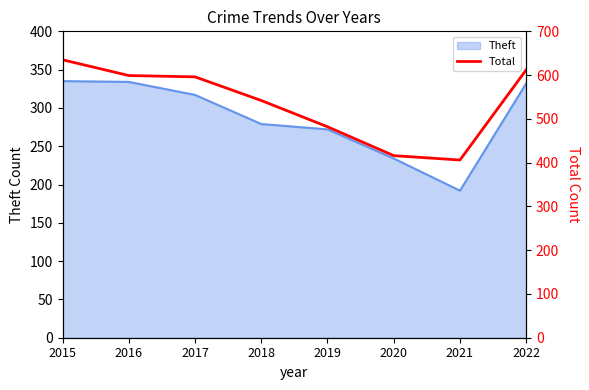

Which label corresponds to the smallest value in the chart?

2021